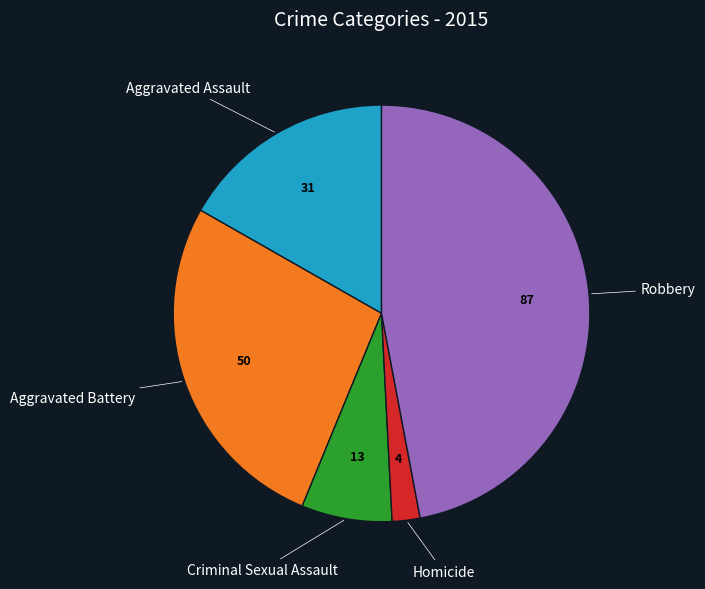

Is there a majority slice in this chart?

No